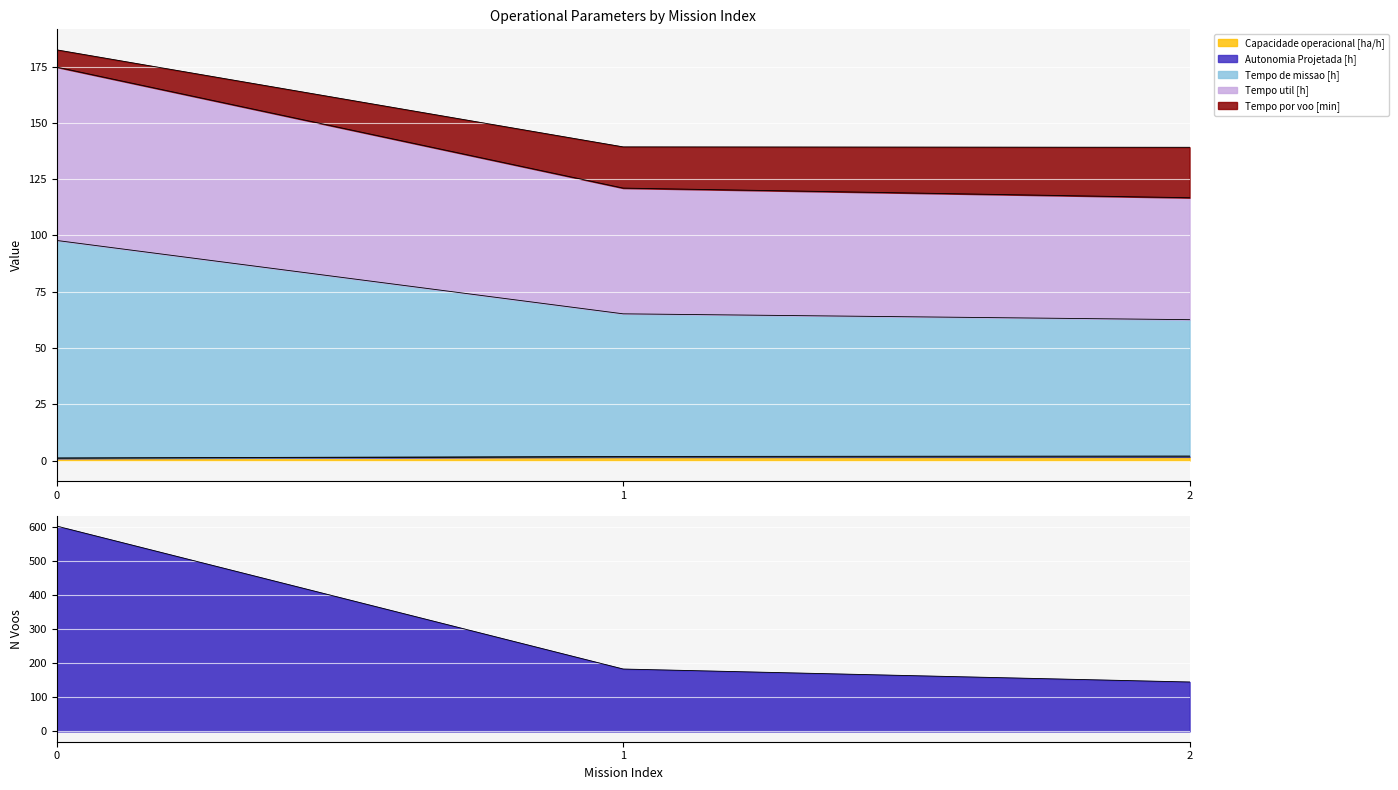

What is the greatest value displayed?

602.0